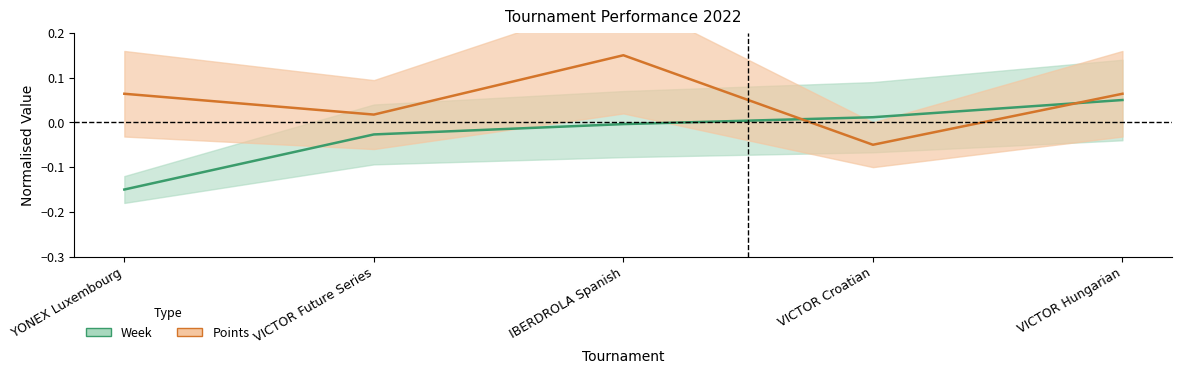

Reading left to right, extract all data points from this chart.

Week: -0.1	-0.0	-0.0	0.0	0.1
Points: 0.1	0.0	0.2	-0.1	0.1